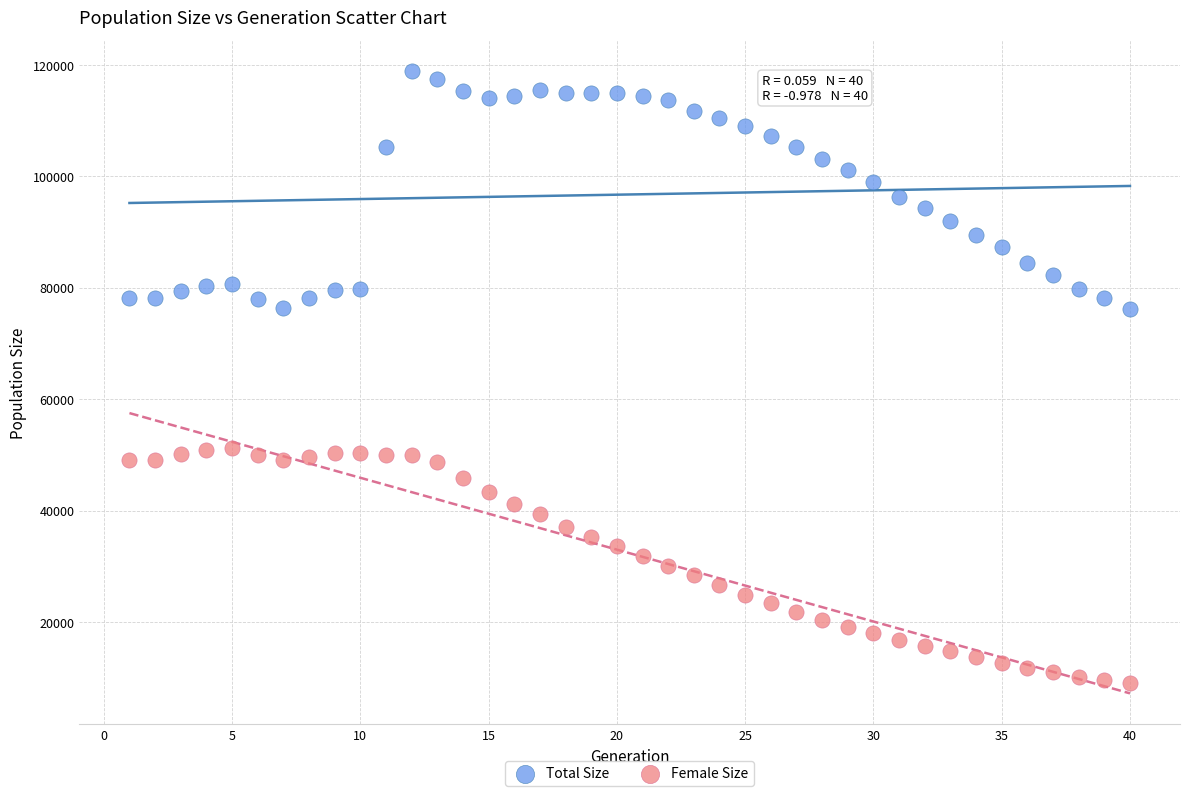

What is the X range (max minus min) for the scatter plot?

39